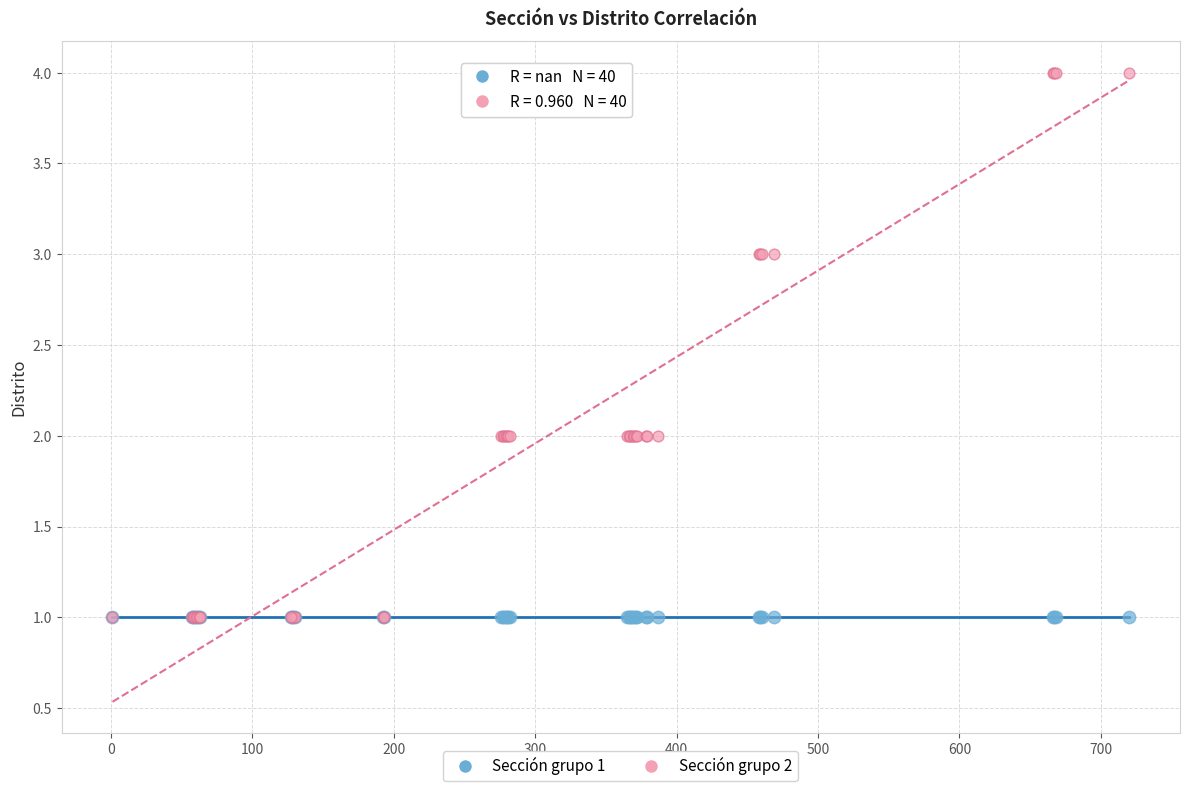

What are all the series names shown in the legend?

Sección grupo 1, Sección grupo 2